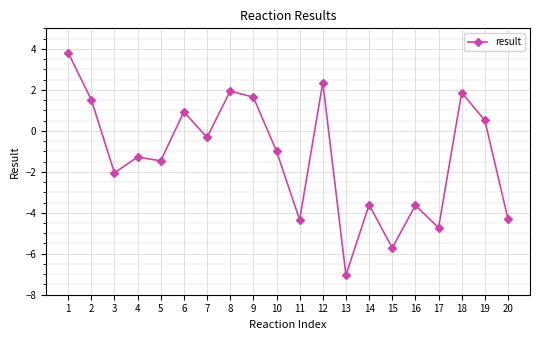

What is the sum of the values at 15 and 17?

-10.4